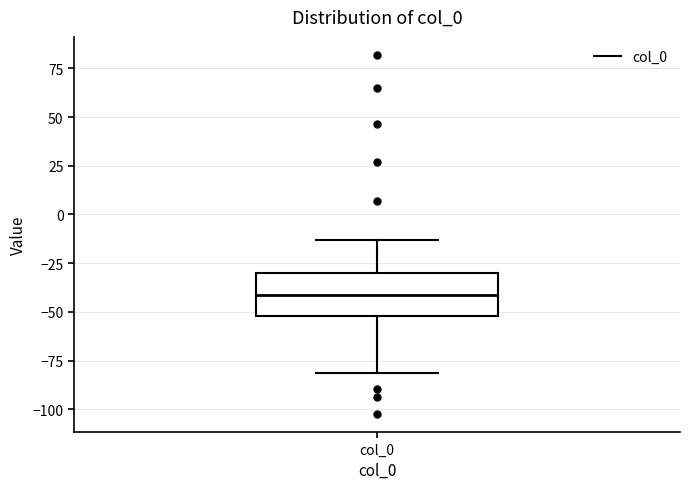

Where does the upper whisker of the box for col_0 end on the y-axis? The values are not printed on the chart, so give them approximately, as read against the axis.

-15